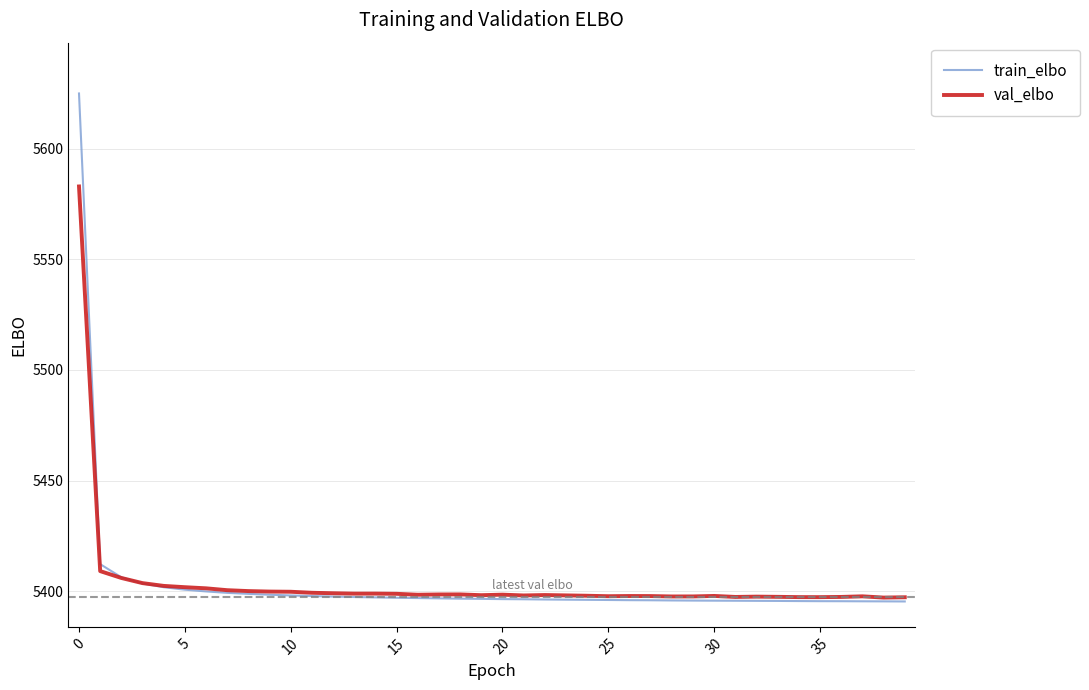

Rank the series by their maximum value, from lowest to highest.

val_elbo, train_elbo